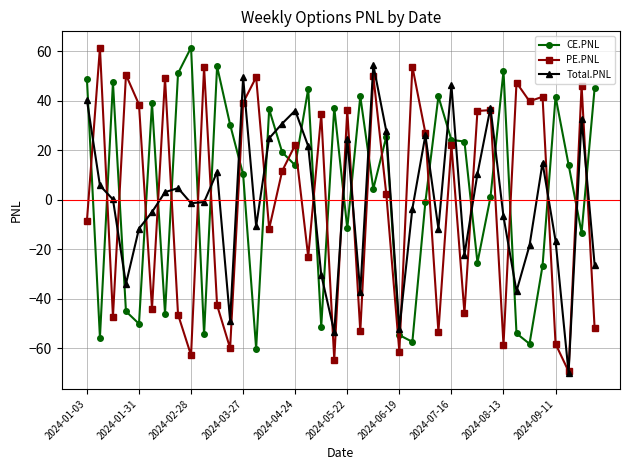

What is the maximum value for Total.PNL?

54.5